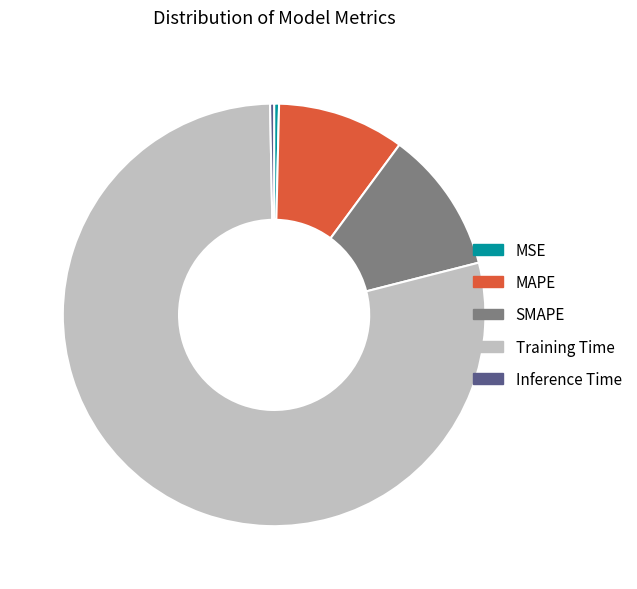

Which has a higher value, MAPE or MSE?

MAPE